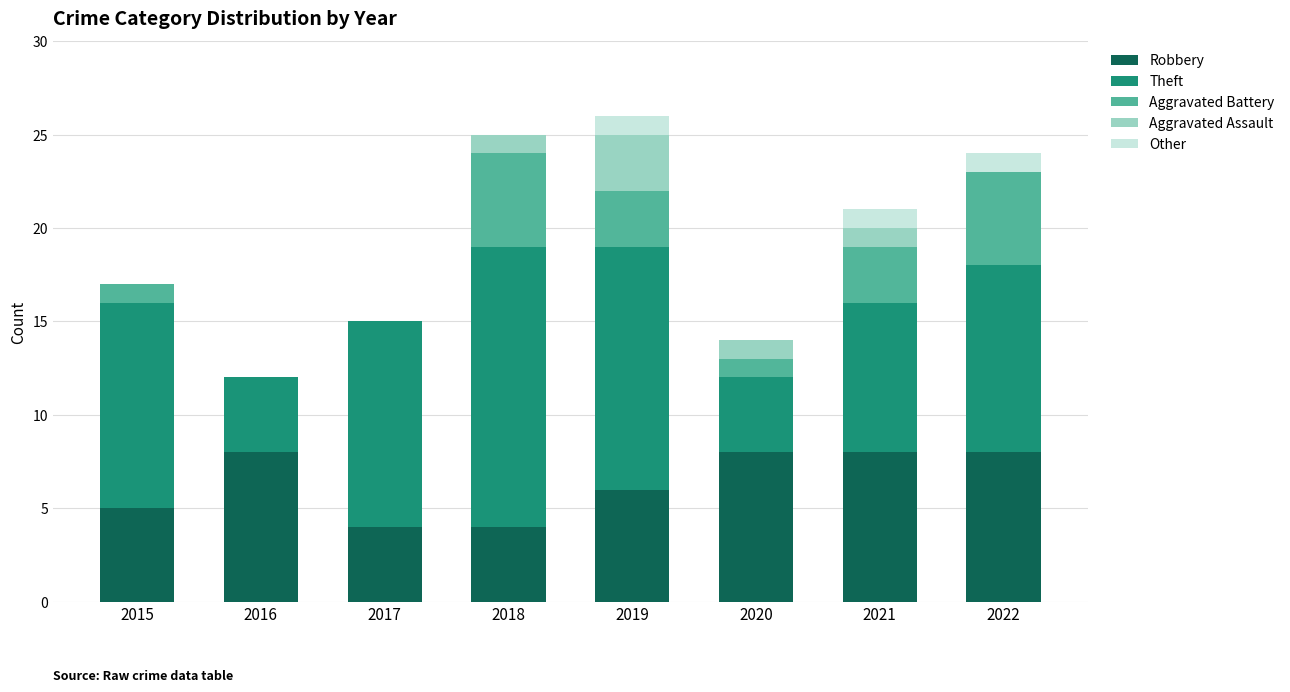

The Robbery series shows 8 at 2020. True or false?

True